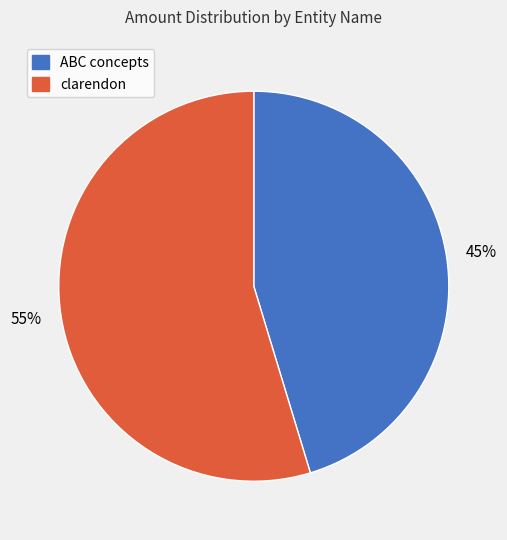

To the nearest percent, what is the average slice percentage?

50%